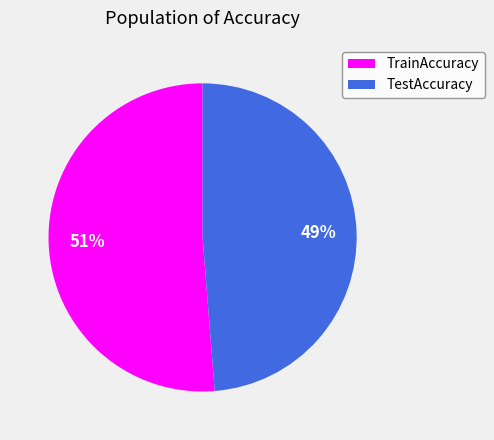

To the nearest percent, what is the combined percentage of TrainAccuracy and TestAccuracy?

100%